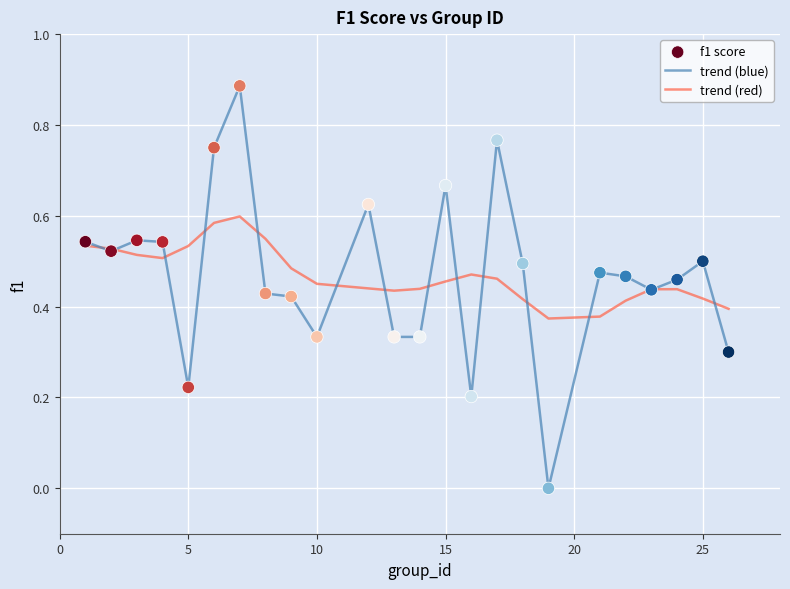

Which series has the largest range (max minus min)?

trend (blue)